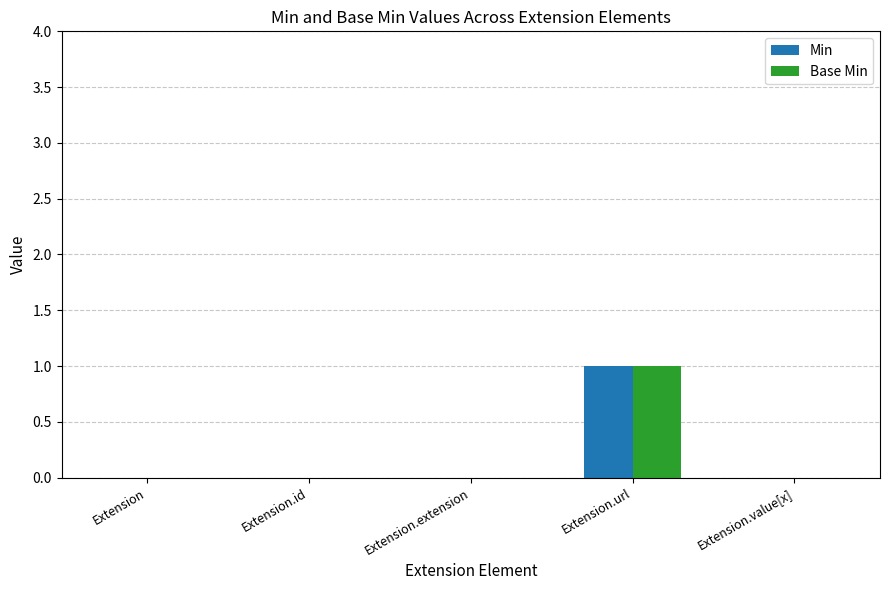

At which category does the chart reach its peak across all series?

Extension.url